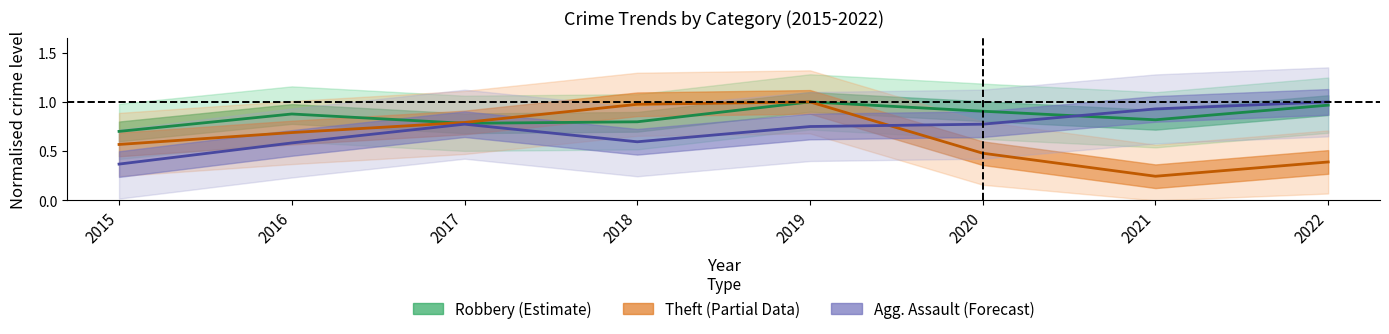

Which series ends up on top after the final intersection of Robbery (Estimate) and Theft (Partial Data)?

Theft (Partial Data)